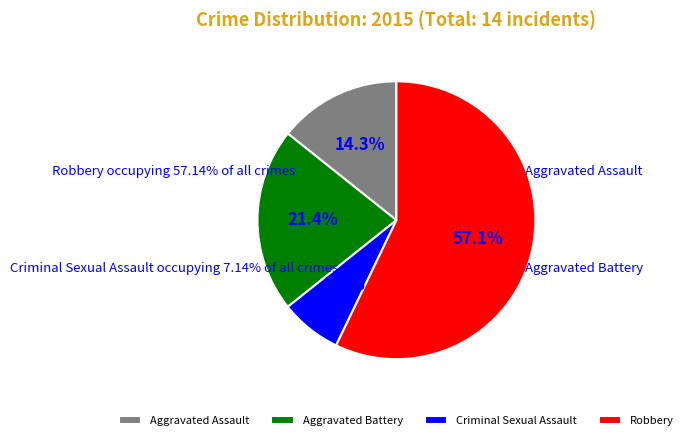

What percentage do Criminal Sexual Assault and Aggravated Battery together represent?

28.6%